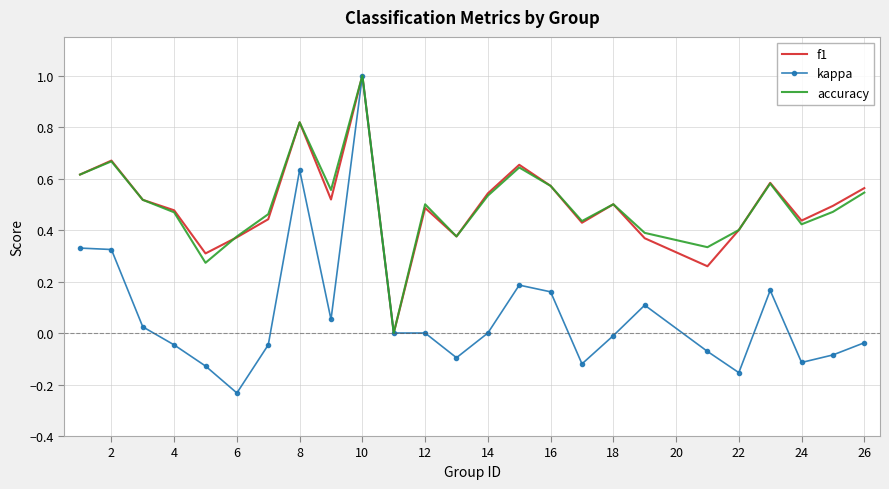

How many f1 values are between 0 and 1?

25